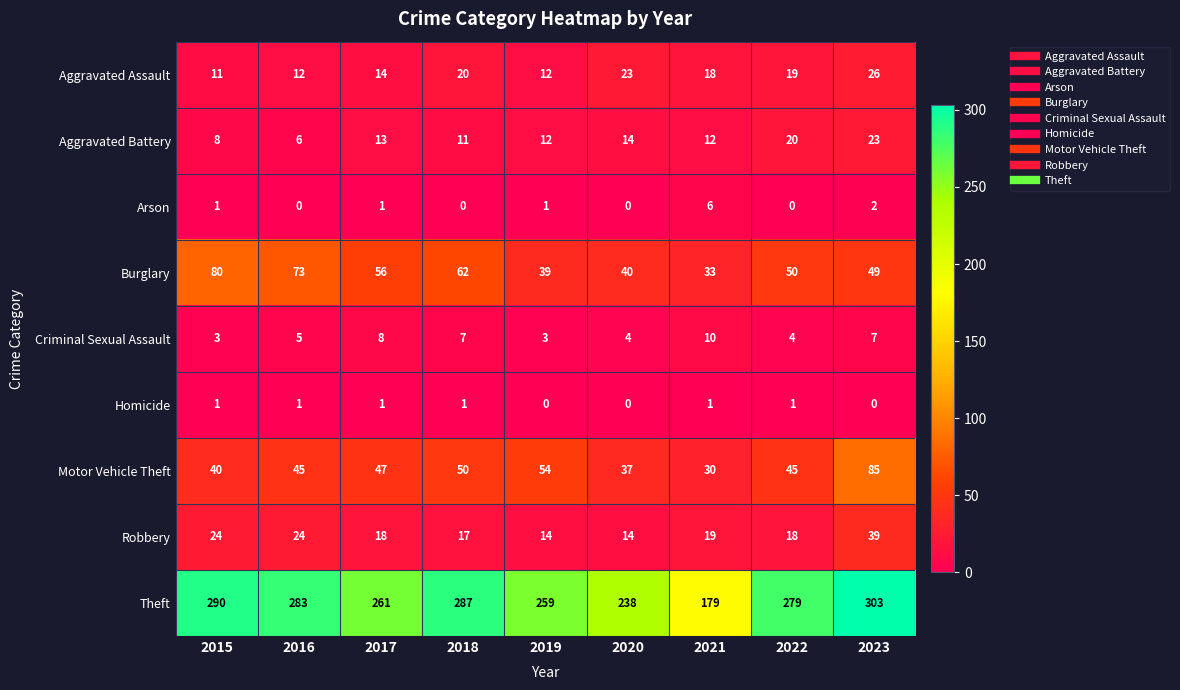

What is the average value of the Theft series?

264